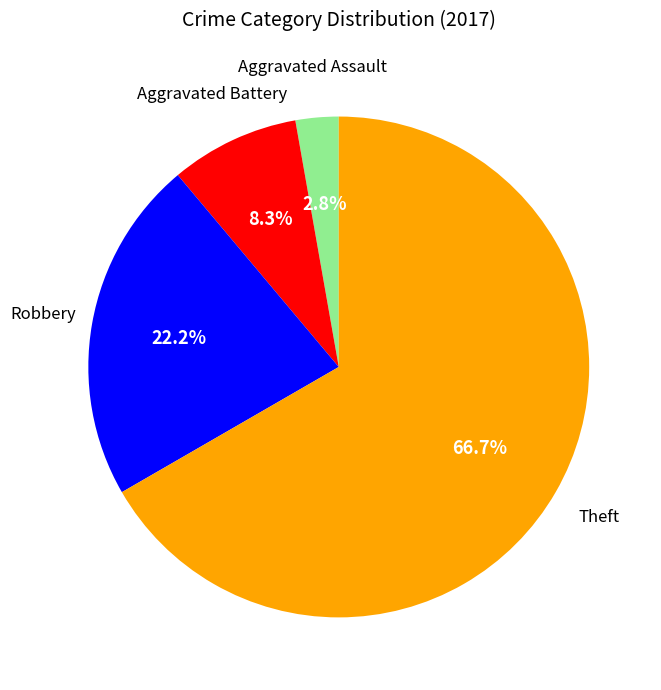

To the nearest percent, what is the difference between the largest and smallest slice percentages?

64%